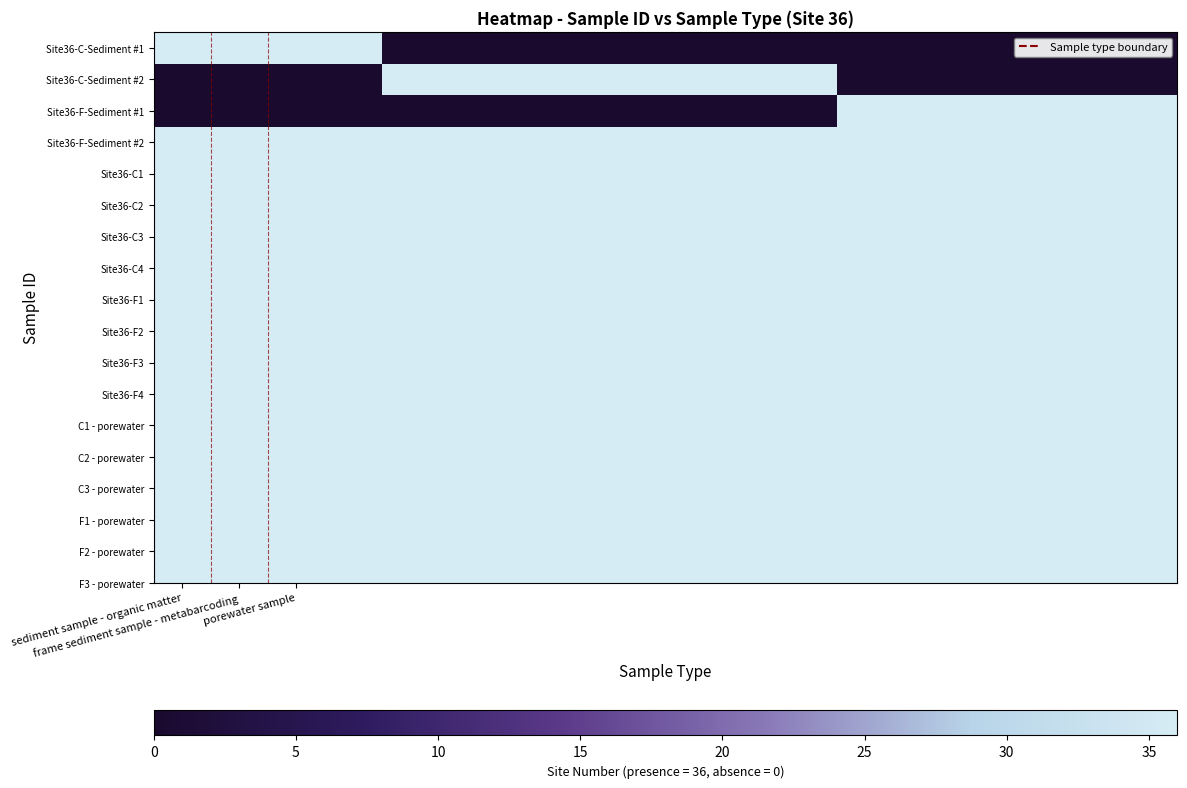

Which series has the largest range (max minus min)?

Site36-C-Sediment #1